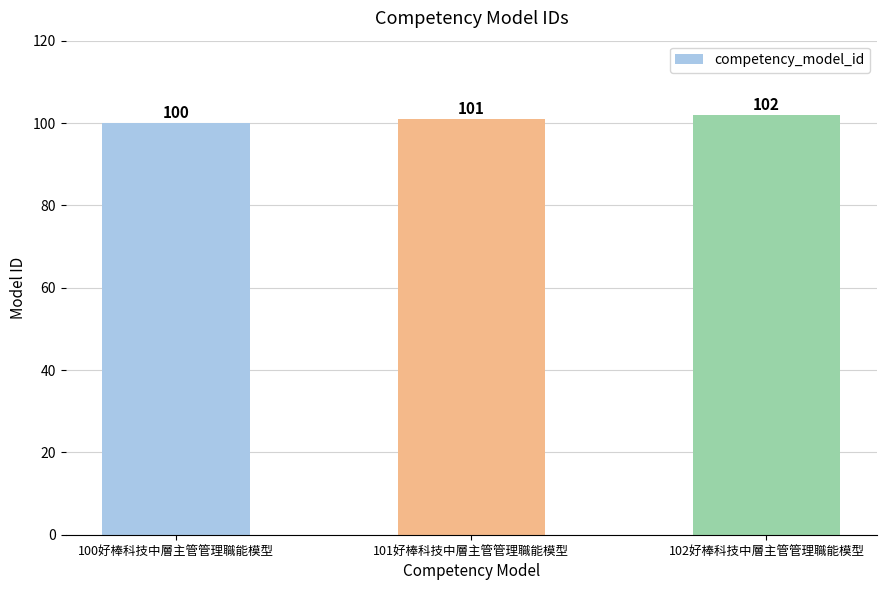

How many series are shown in this chart?

1